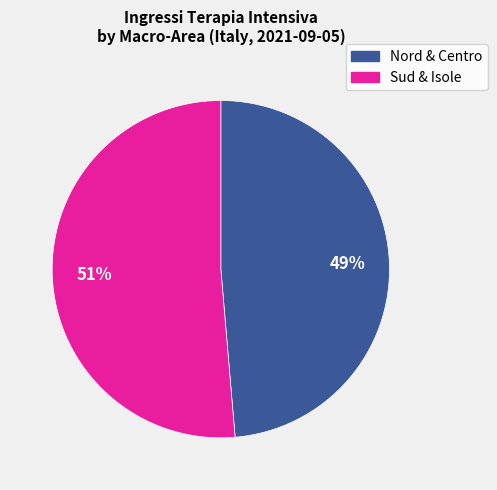

Is there a majority slice in this chart?

Yes